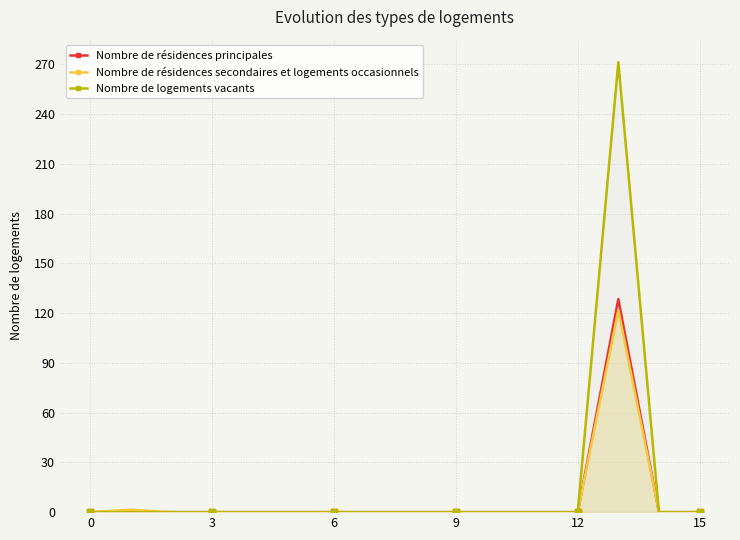

What is the greatest value displayed?

271.3